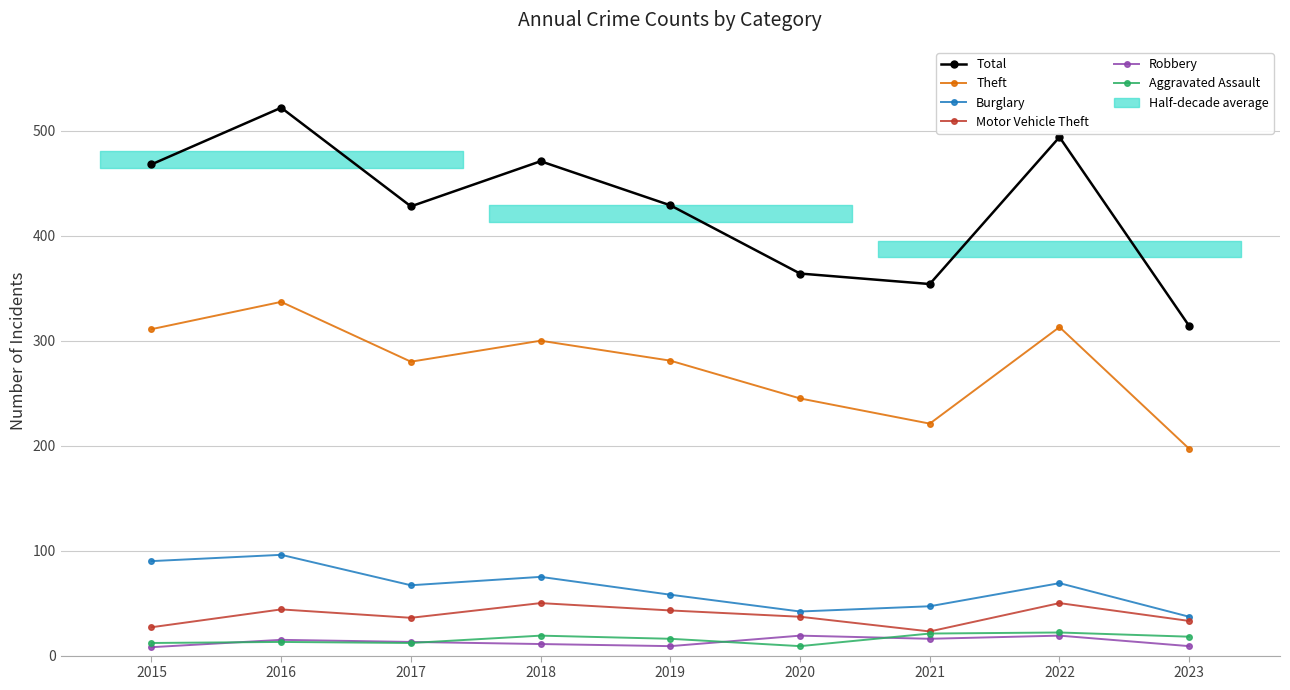

Rank the series by their maximum value, from lowest to highest.

Robbery, Aggravated Assault, Motor Vehicle Theft, Burglary, Theft, Total